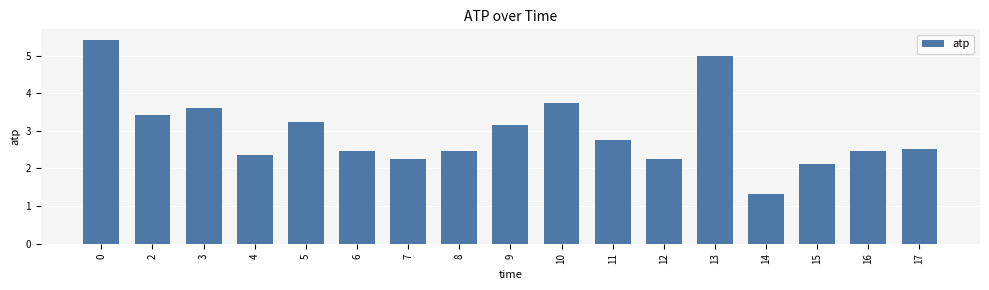

What is the sum of the values at 16 and 9?

5.6